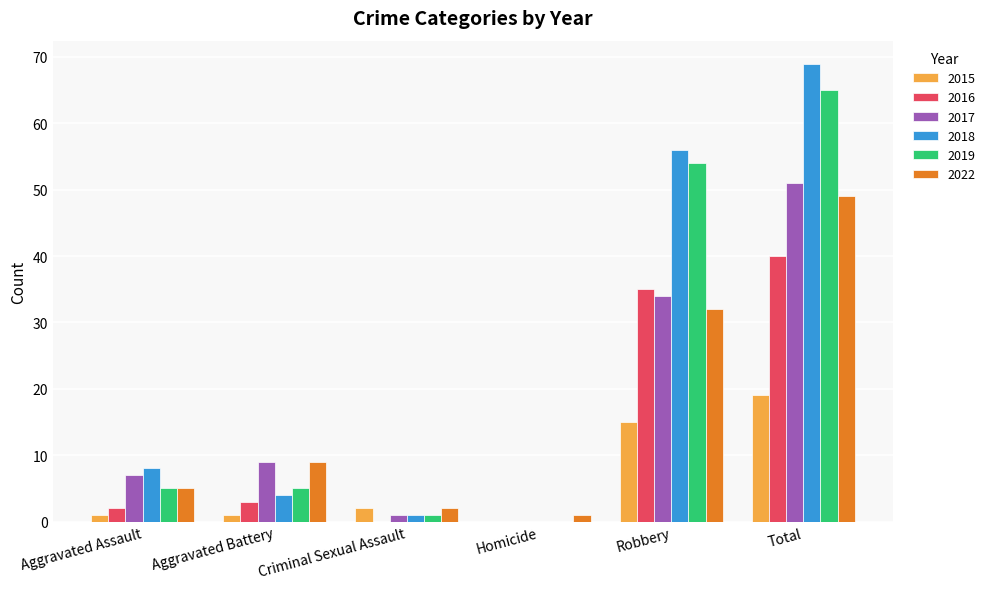

What is the sum of the 2017 values at Criminal Sexual Assault and Aggravated Assault?

8